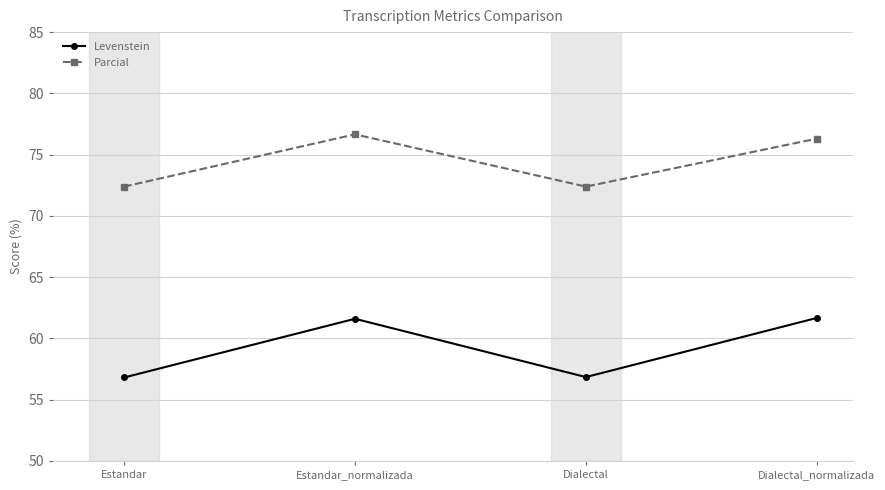

Rank the series by their average value, from highest to lowest.

Parcial, Levenstein